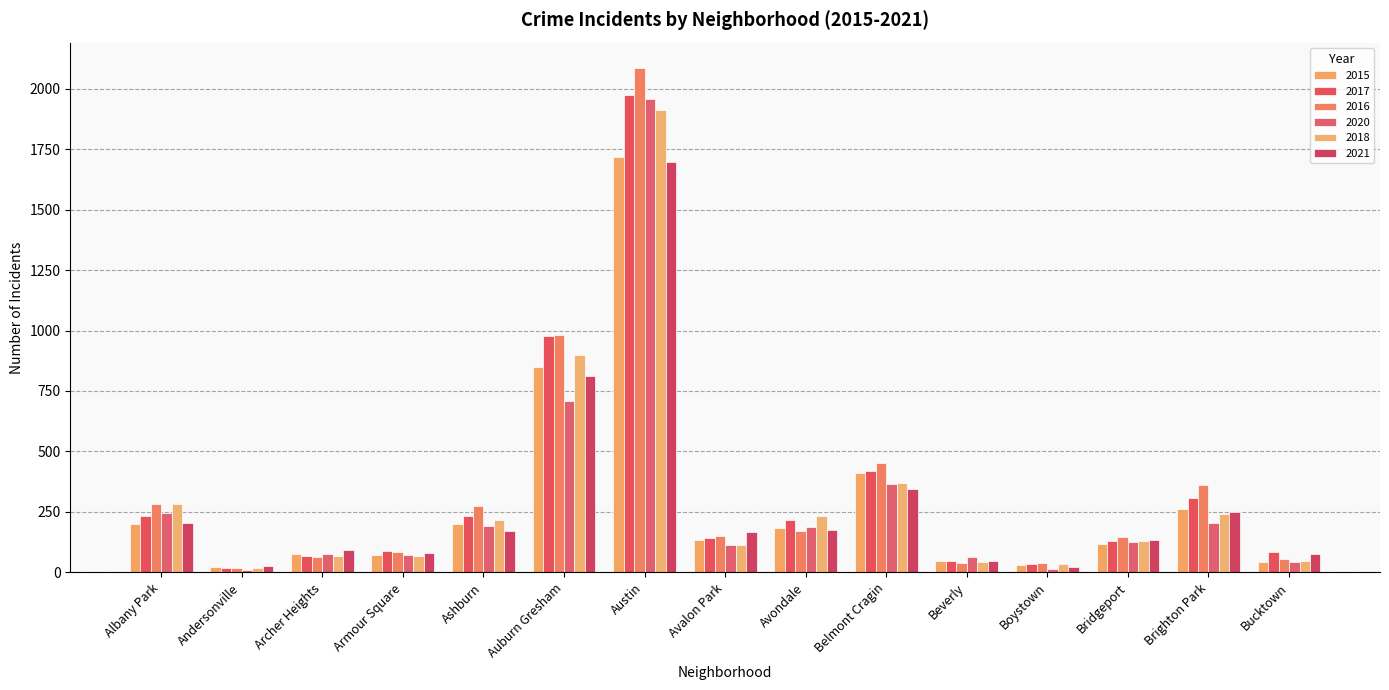

What is the label of the 8th bar from the left?

Avalon Park